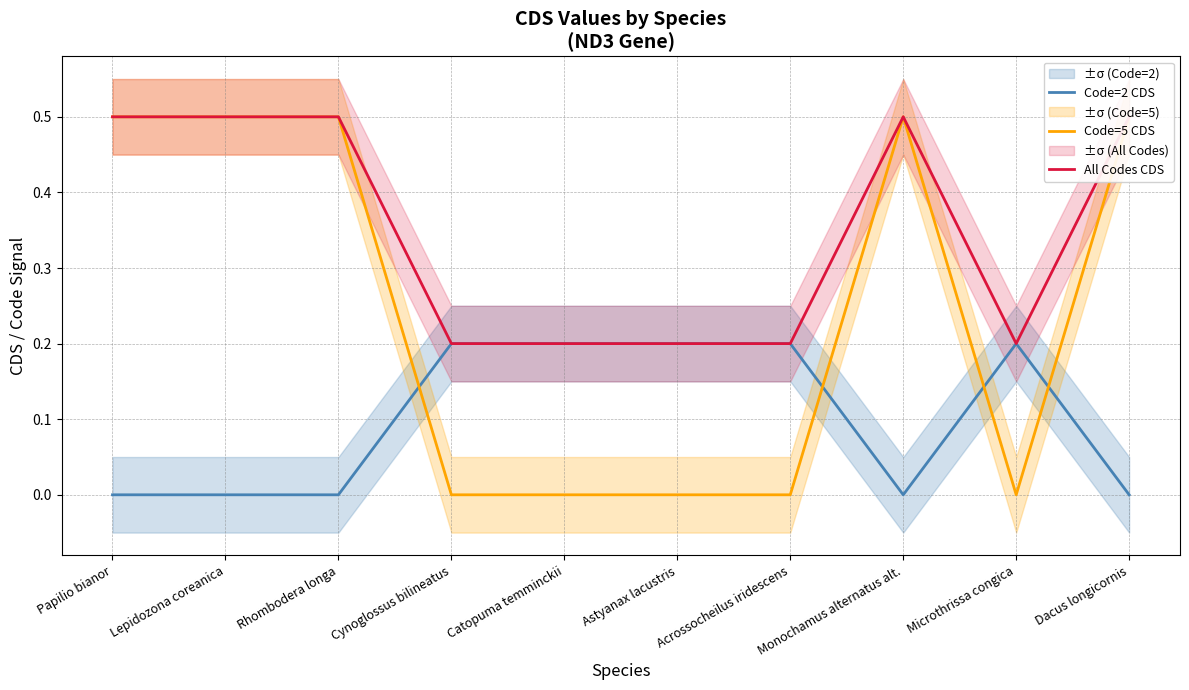

How many data points in Code=5 CDS are above 0?

5